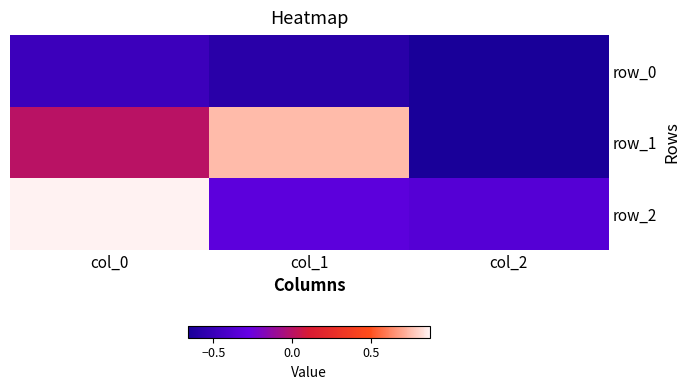

What is the difference between the maximum and minimum values in the row_1 series?

1.4